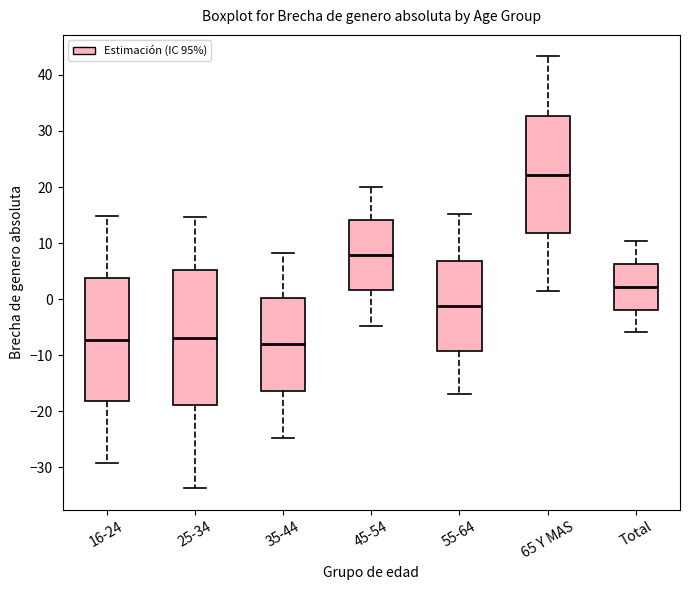

Which box is the tallest, from its lower edge to its upper edge?

25-34